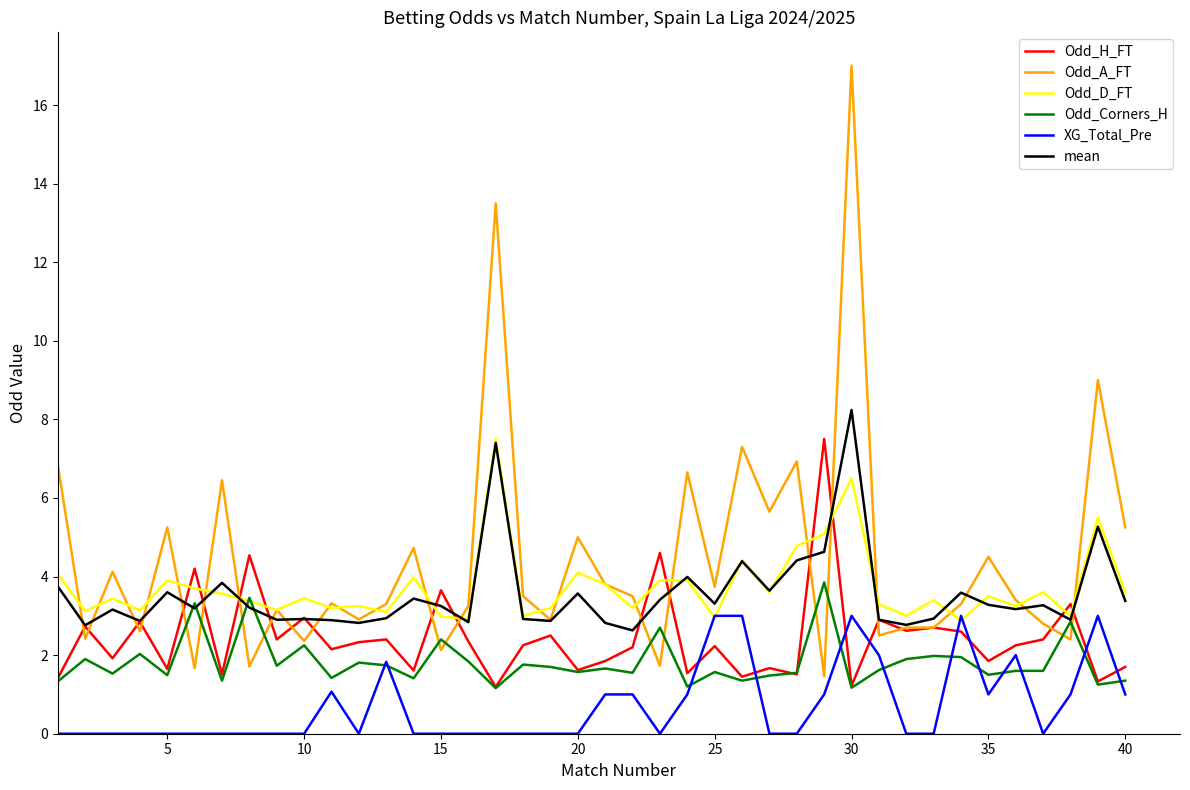

True or false: Odd_H_FT has more than 2 points higher than both neighbors.

True